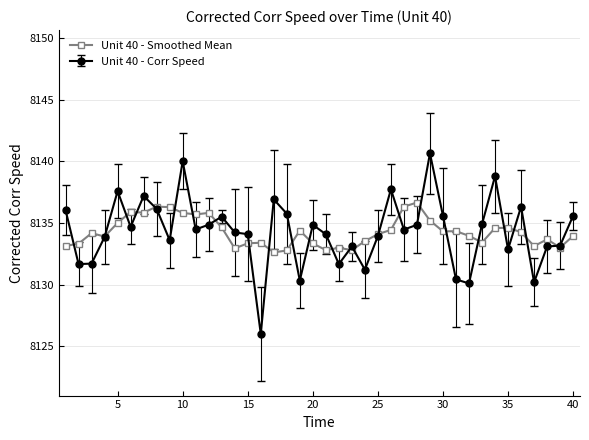

What is the minimum value shown in the chart?

8126.0